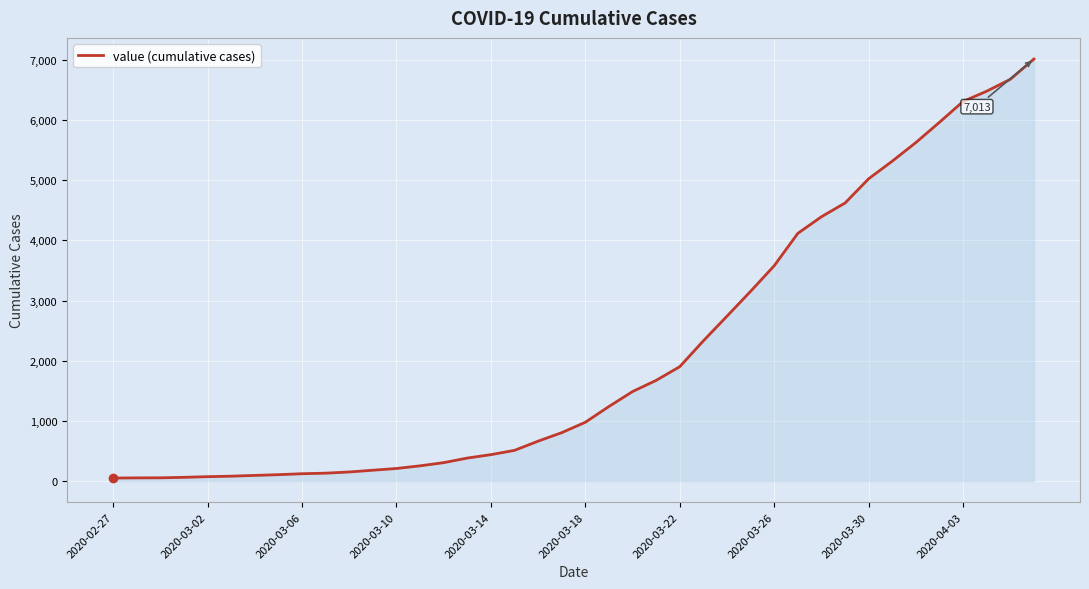

What is the greatest value displayed?

7013